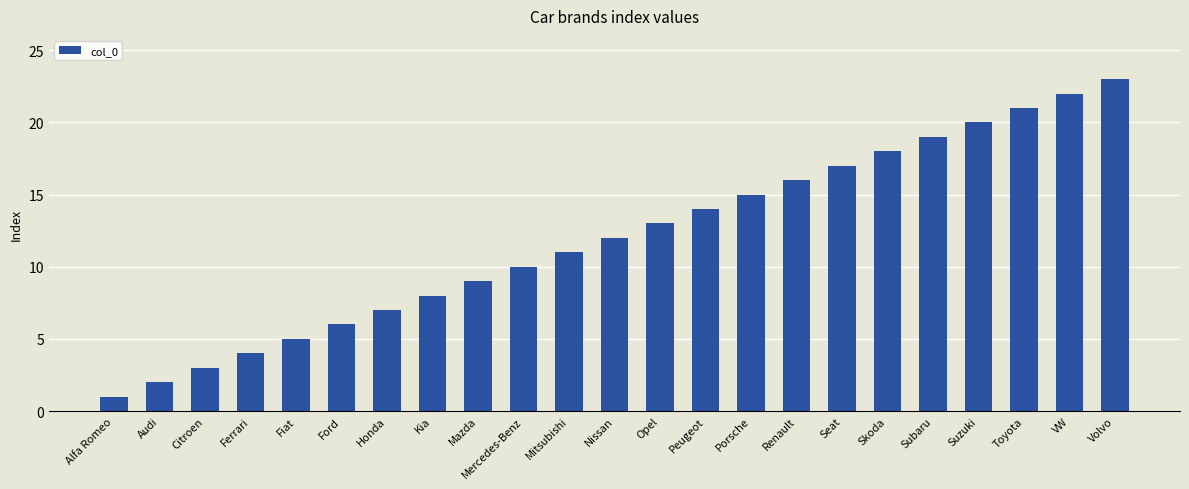

The value at Peugeot is 14. True or false?

True